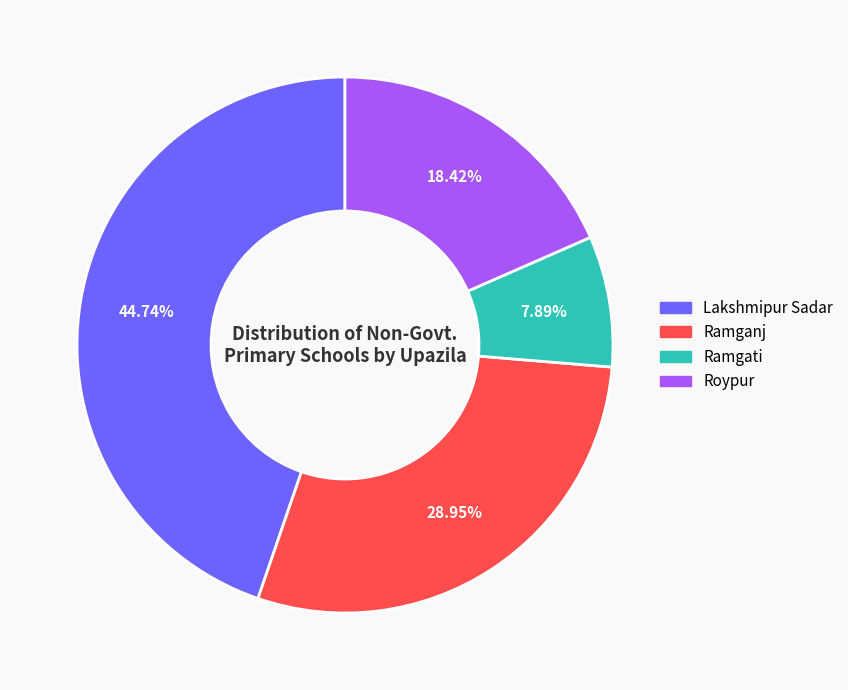

To the nearest percent, what is the difference between the largest and smallest slice percentages?

37%